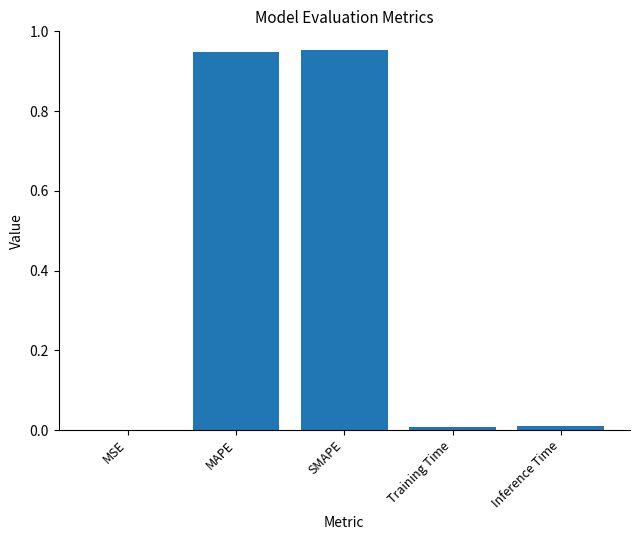

Are the bars horizontal?

No